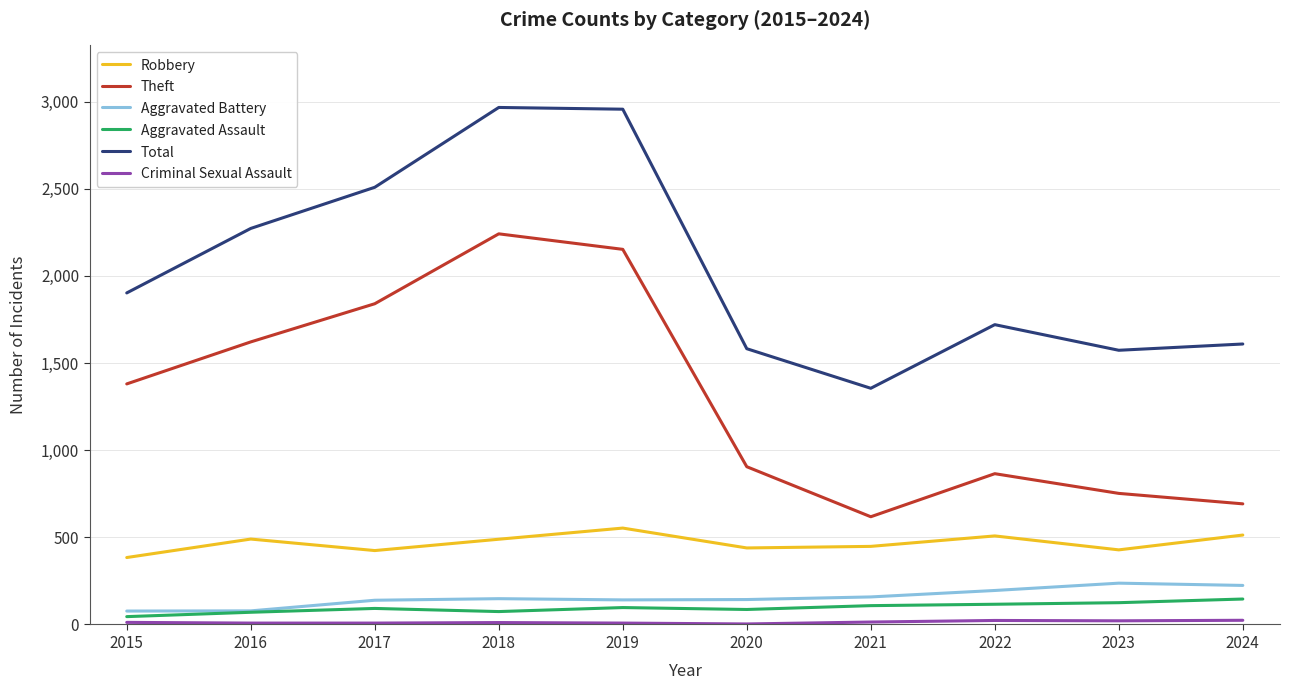

Which series has the largest total across all categories?

Total